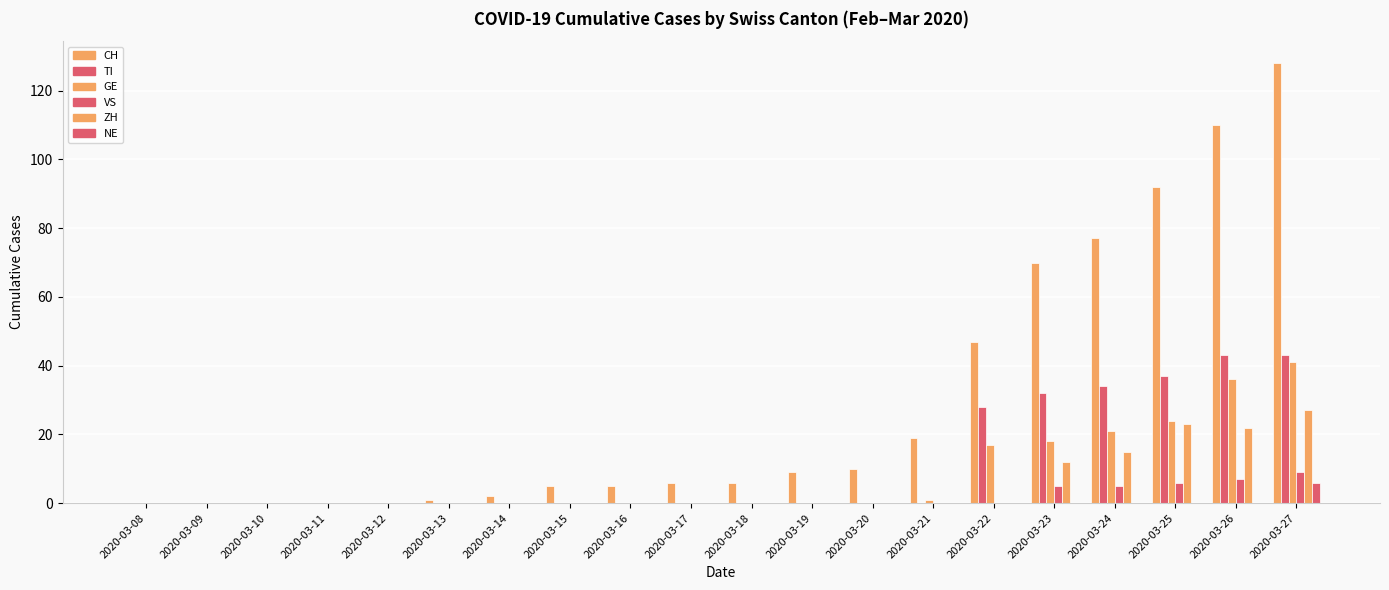

What is the total value across all series at 2020-03-23?

137